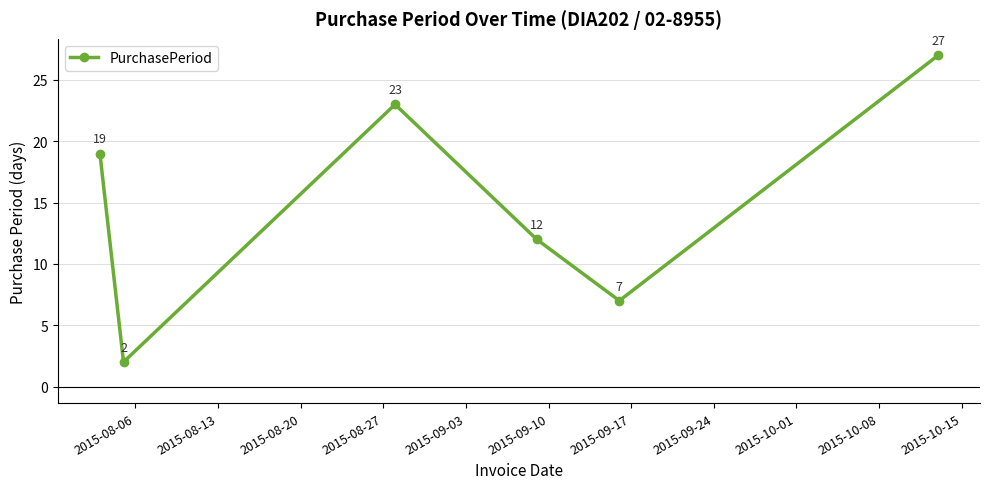

What is the value of the 3rd point from the left?

23